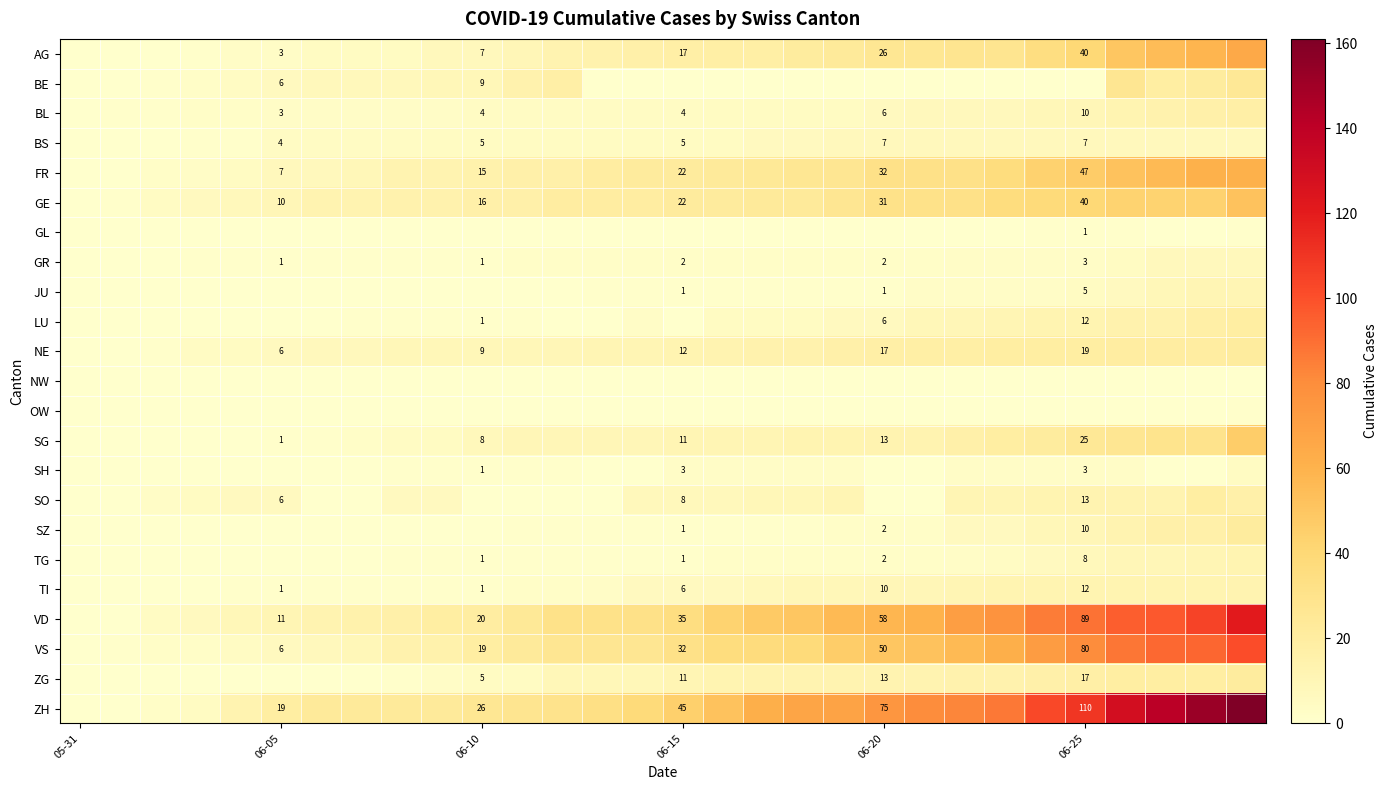

Which series has the widest spread of values?

ZH